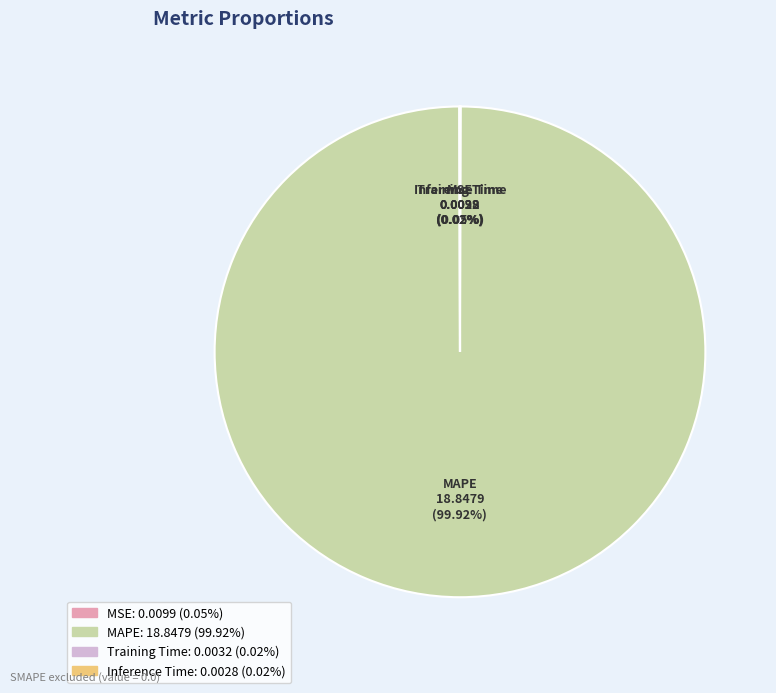

Which slice is the largest?

MAPE